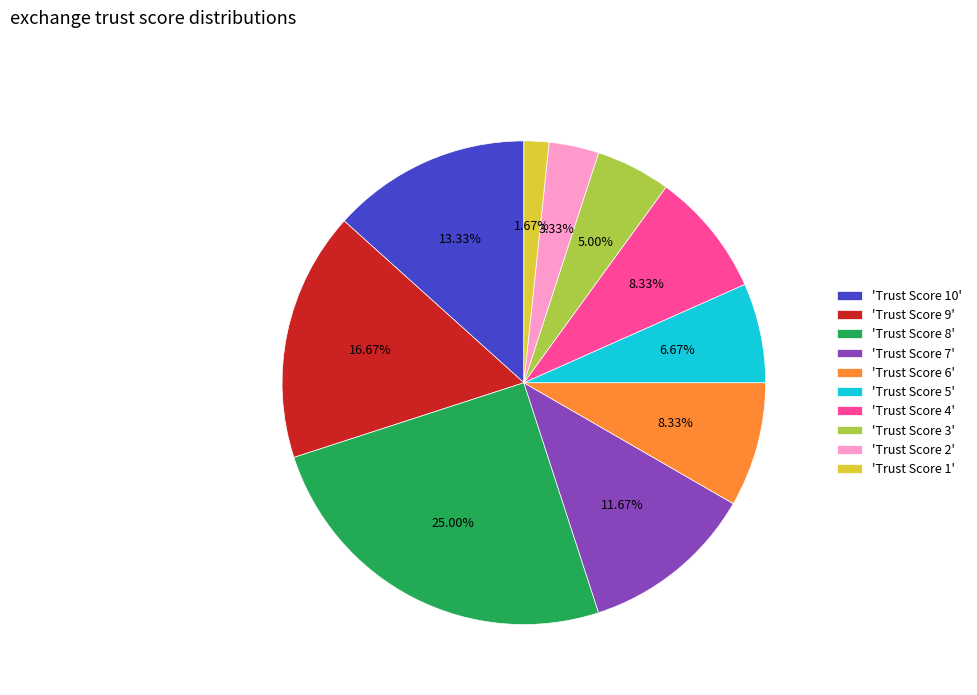

Approximately how many times larger is the value at 'Trust Score 10' compared to 'Trust Score 6'?

1.6